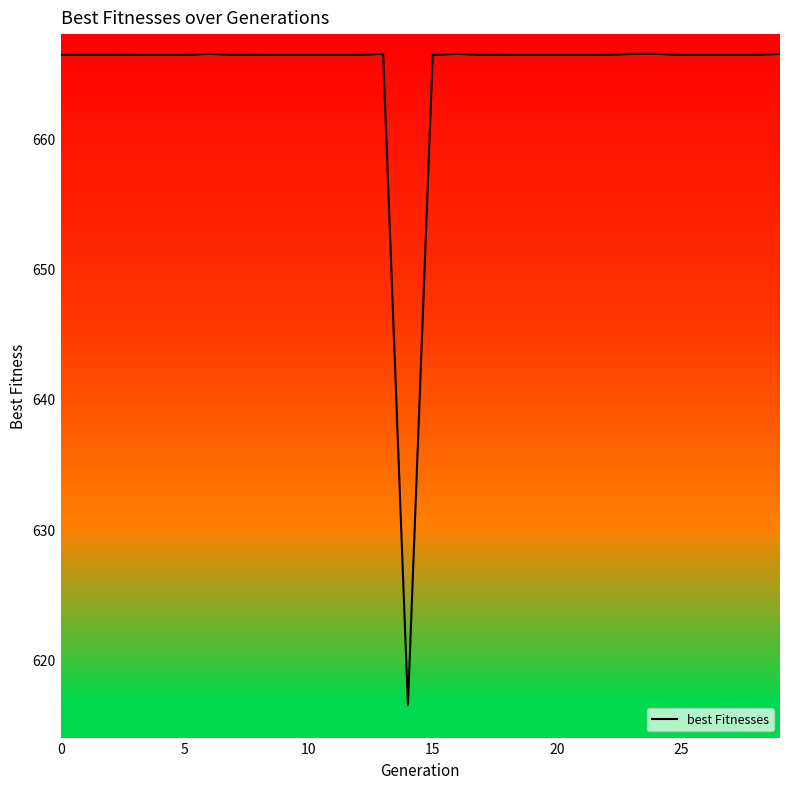

How many lines are shown in the chart?

1